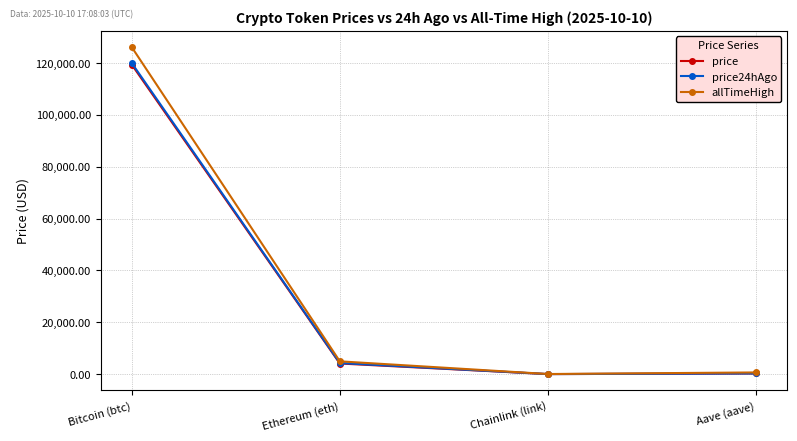

Where is price24hAgo nearest to the value 59981?

Ethereum (eth)